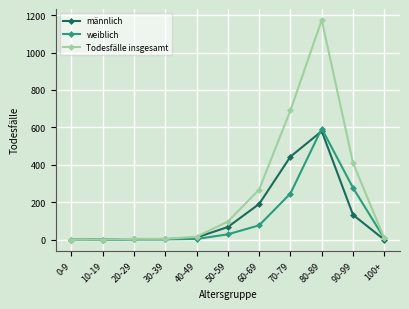

Between 40-49 and 50-59, which series saw the biggest shift?

Todesfälle insgesamt